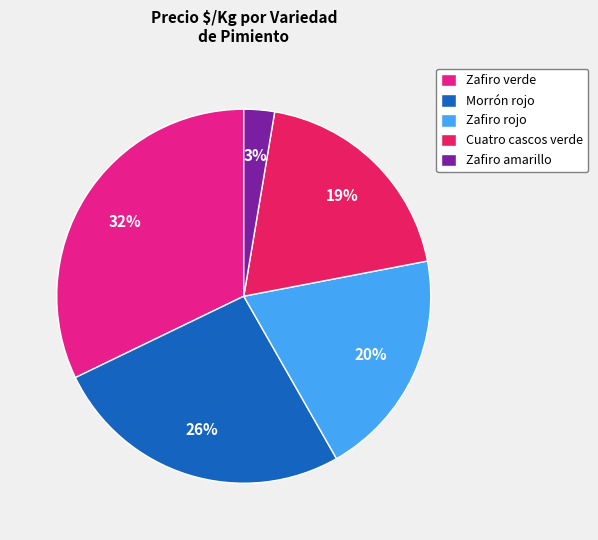

To the nearest percent, what percentage of the pie is Zafiro verde?

32%